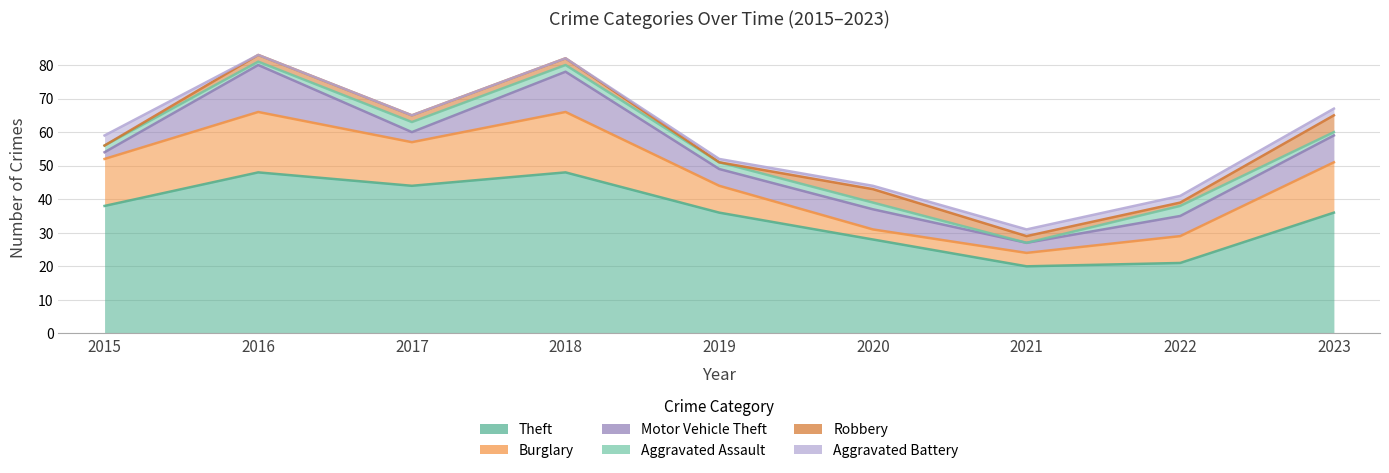

Read the Theft value at 2018, to the nearest 5.

50